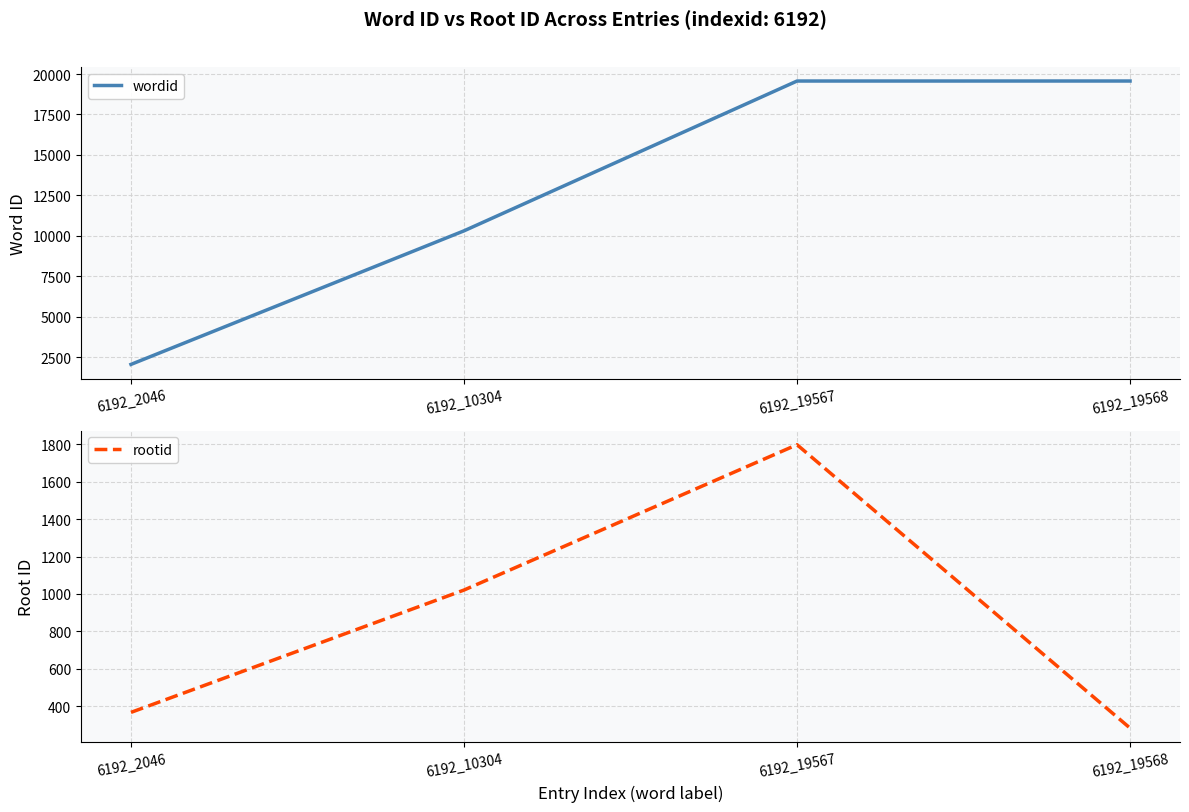

Where does the rootid series first go above 1021?

6192_19567